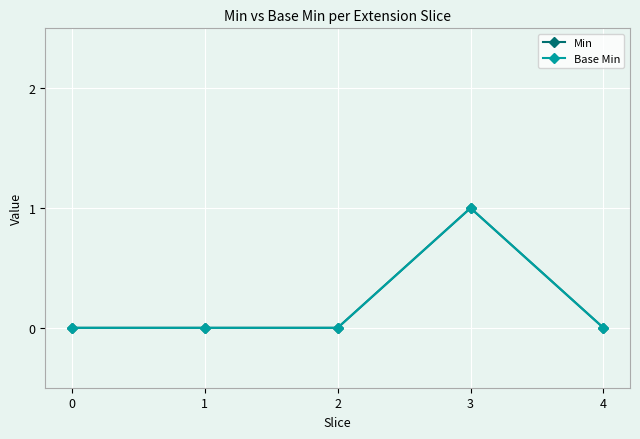

True or false: Base Min and Min intersect in this chart.

False